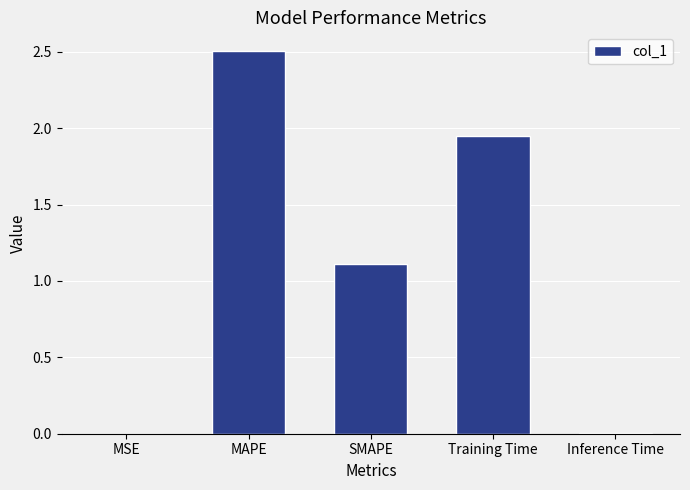

Which has a higher value, MSE or SMAPE?

SMAPE